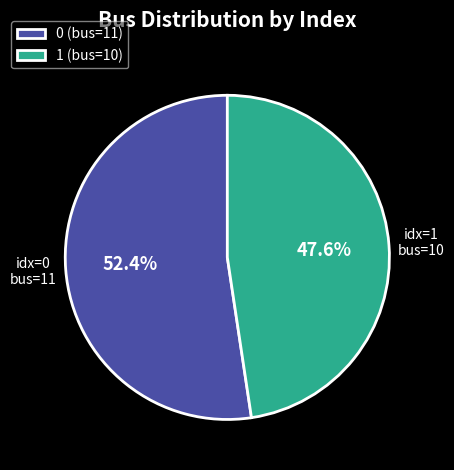

What portion of the pie excludes bus=10?

52.4%